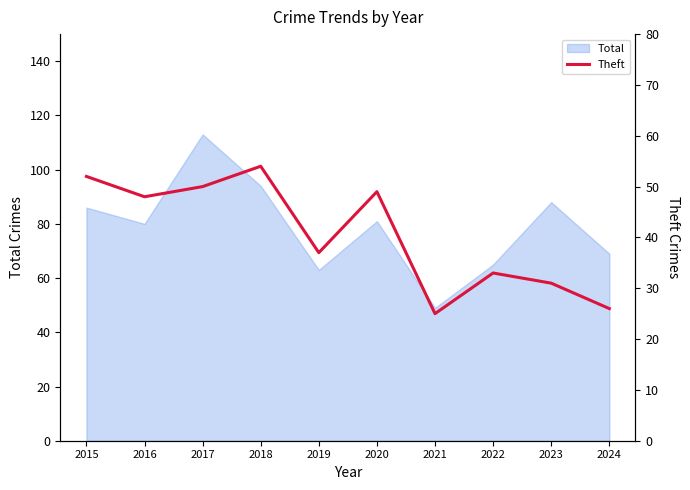

What is the maximum value for Total?

113